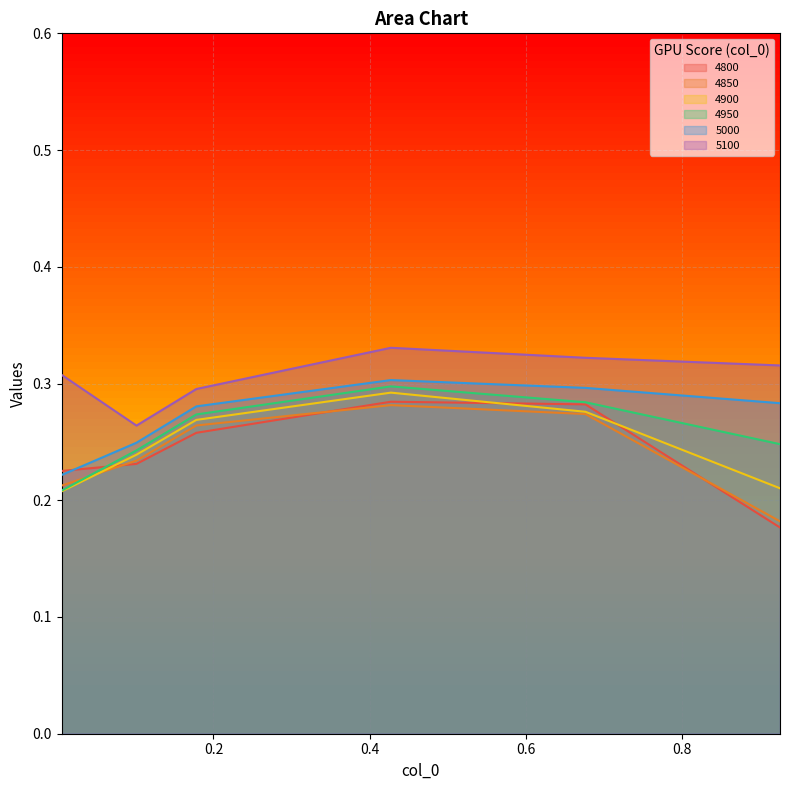

List the series in order of their peak value, highest first.

5100, 5000, 4950, 4900, 4800, 4850